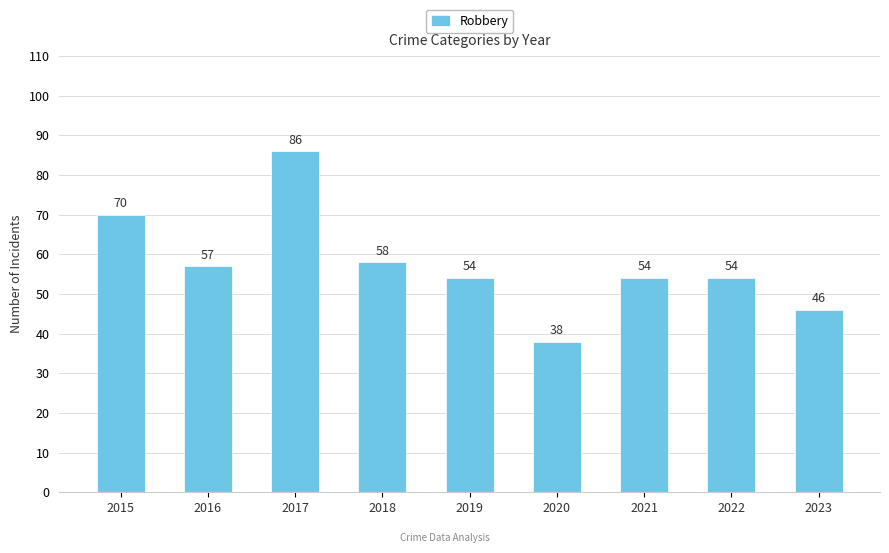

Approximately how many times larger is the value at 2018 compared to 2015?

0.8